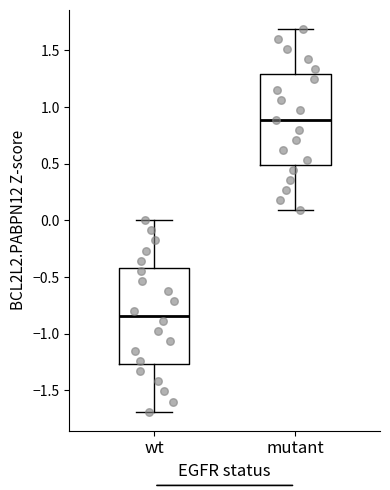

Reading left to right, read every box against the y-axis: the position of its median line, the range the box covers, and the ends of its whiskers. The values are not printed on the chart, so give them approximately, as read against the axis.

wt: median -0.85, box -1.25 to -0.40, whiskers -1.70 to 0.00
mutant: median 0.90, box 0.50 to 1.30, whiskers 0.10 to 1.70